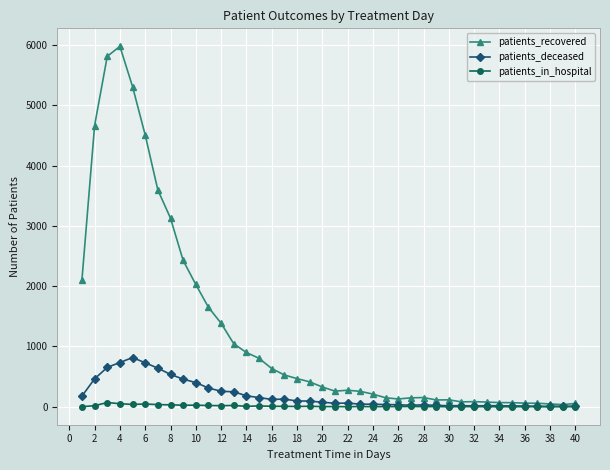

What is the average value of the patients_recovered series?

1253